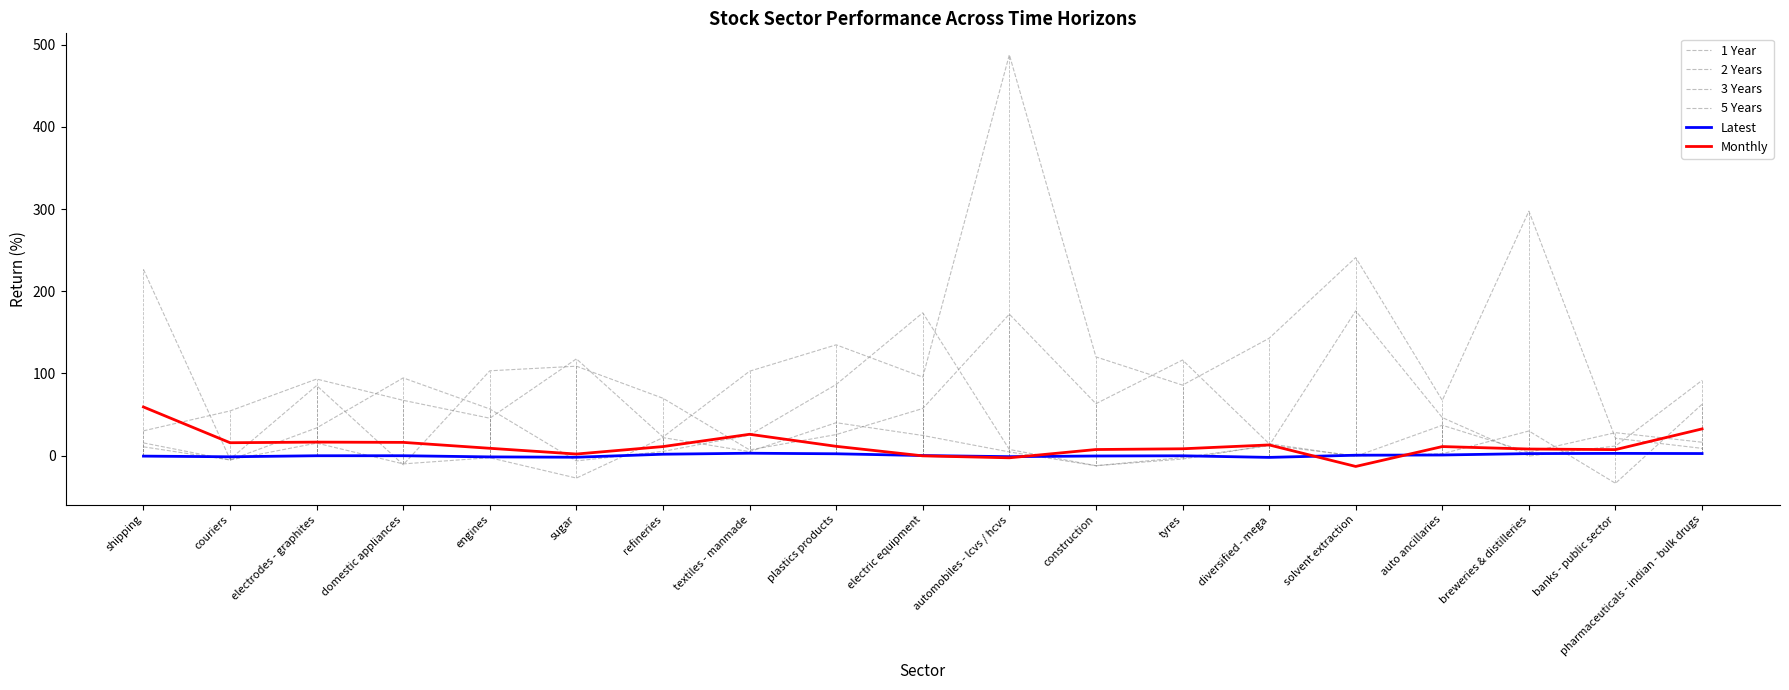

Reading right to left, transcribe all the data shown in this chart.

1 Year: pharmaceuticals - indian - bulk drugs=62.4	banks - public sector=-33.7	breweries & distilleries=29.9	auto ancillaries=2.2	solvent extraction=-0.4	diversified - mega=12.5	tyres=-4.2	construction=-12.4	automobiles - lcvs / hcvs=4.4	electric equipment=24.5	plastics products=40.0	textiles - manmade=4.8	refineries=21.8	sugar=-27.4	engines=-2.6	domestic appliances=-10.1	electrodes - graphites=15.2	couriers=-5.4	shipping=15.4
2 Years: pharmaceuticals - indian - bulk drugs=91.5	banks - public sector=11.6	breweries & distilleries=-0.6	auto ancillaries=46.2	solvent extraction=176.1	diversified - mega=12.0	tyres=-2.4	construction=-12.3	automobiles - lcvs / hcvs=7.4	electric equipment=173.8	plastics products=86.5	textiles - manmade=25.0	refineries=5.1	sugar=-6.5	engines=56.7	domestic appliances=94.5	electrodes - graphites=33.7	couriers=-5.4	shipping=10.6
3 Years: pharmaceuticals - indian - bulk drugs=16.2	banks - public sector=27.9	breweries & distilleries=4.0	auto ancillaries=36.9	solvent extraction=-1.0	diversified - mega=14.4	tyres=116.3	construction=63.1	automobiles - lcvs / hcvs=172.1	electric equipment=57.3	plastics products=25.5	textiles - manmade=6.8	refineries=69.7	sugar=108.8	engines=103.2	domestic appliances=-11.1	electrodes - graphites=85.2	couriers=-4.5	shipping=226.5
5 Years: pharmaceuticals - indian - bulk drugs=8.8	banks - public sector=21.1	breweries & distilleries=297.5	auto ancillaries=67.1	solvent extraction=241.0	diversified - mega=142.8	tyres=85.7	construction=120.1	automobiles - lcvs / hcvs=487.8	electric equipment=95.5	plastics products=134.8	textiles - manmade=102.7	refineries=22.6	sugar=117.7	engines=45.5	domestic appliances=67.2	electrodes - graphites=93.1	couriers=54.3	shipping=30.1
Latest: pharmaceuticals - indian - bulk drugs=2.5	banks - public sector=2.6	breweries & distilleries=2.4	auto ancillaries=0.7	solvent extraction=0.4	diversified - mega=-2.2	tyres=-0.3	construction=-0.5	automobiles - lcvs / hcvs=-1.3	electric equipment=0.0	plastics products=2.2	textiles - manmade=2.8	refineries=1.6	sugar=-2.0	engines=-1.6	domestic appliances=-0.2	electrodes - graphites=-0.2	couriers=-1.5	shipping=-0.7
Monthly: pharmaceuticals - indian - bulk drugs=32.4	banks - public sector=7.2	breweries & distilleries=8.0	auto ancillaries=10.9	solvent extraction=-13.2	diversified - mega=12.9	tyres=8.2	construction=7.3	automobiles - lcvs / hcvs=-2.7	electric equipment=-0.4	plastics products=11.2	textiles - manmade=25.9	refineries=10.9	sugar=1.9	engines=8.8	domestic appliances=16.0	electrodes - graphites=16.4	couriers=15.6	shipping=59.1